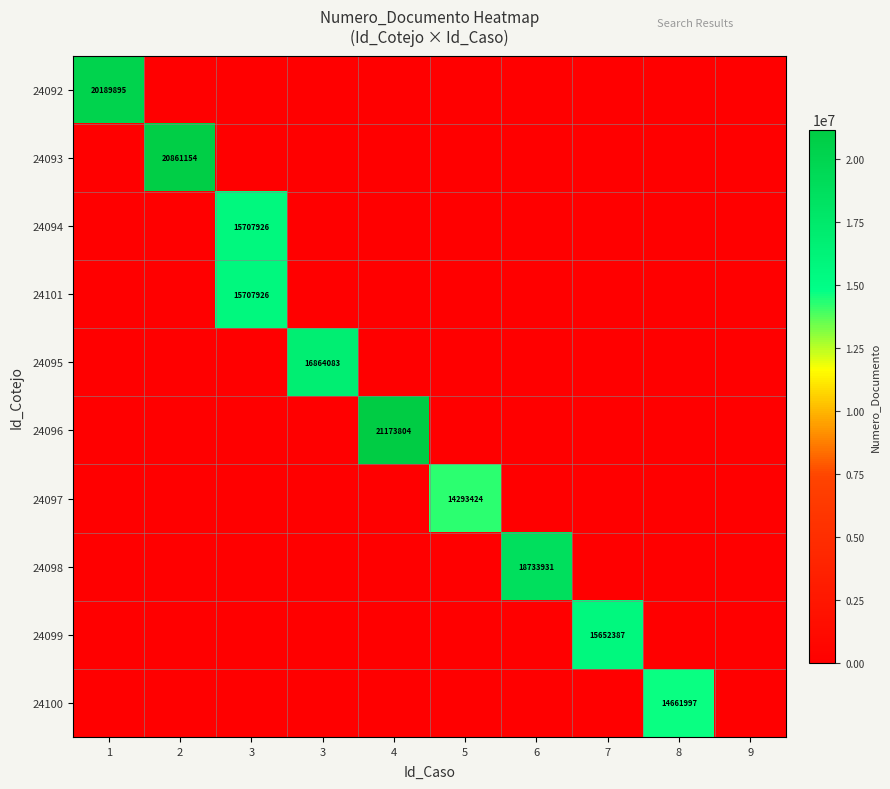

The 24101 series shows 0 at 4. True or false?

True